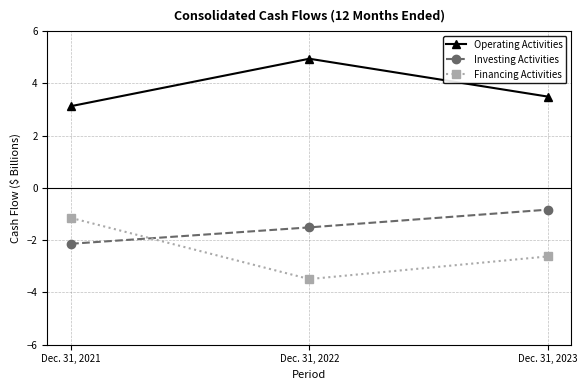

What is the value of the Financing Activities point at the 1st from the left?

-1.1